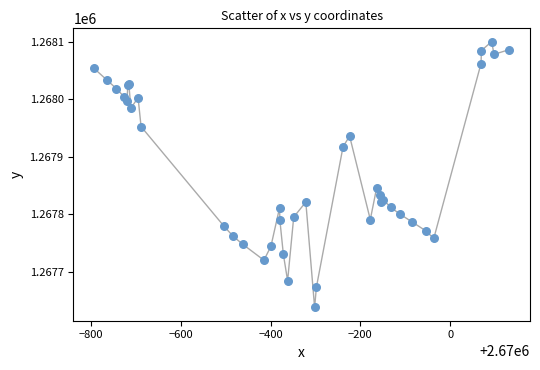

What Y value in the scatter plot is closest to 1267869?

1267845.6